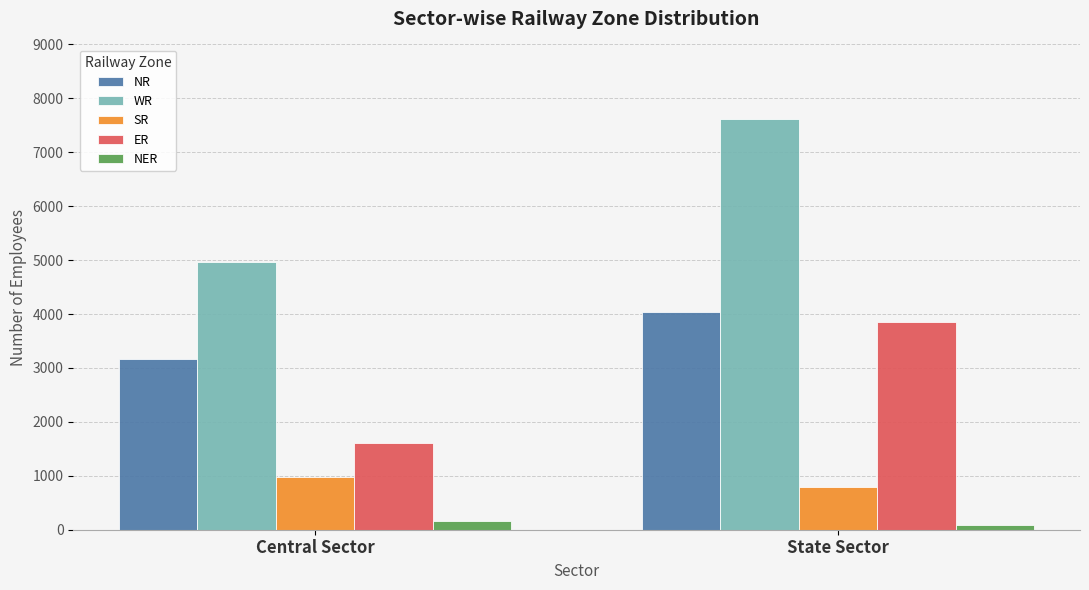

What are all the series names shown in the legend?

NR, WR, SR, ER, NER